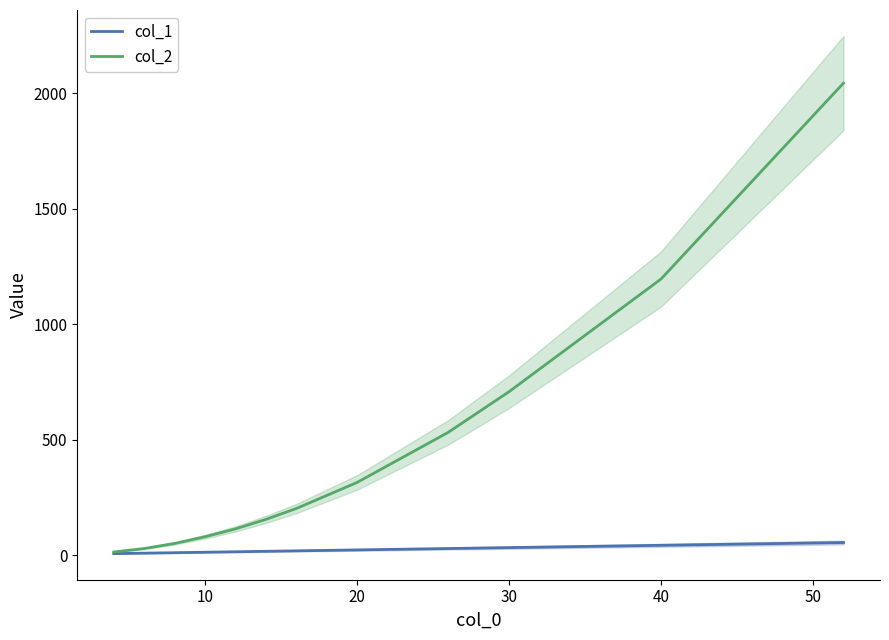

True or false: col_2 and col_1 intersect in this chart.

False